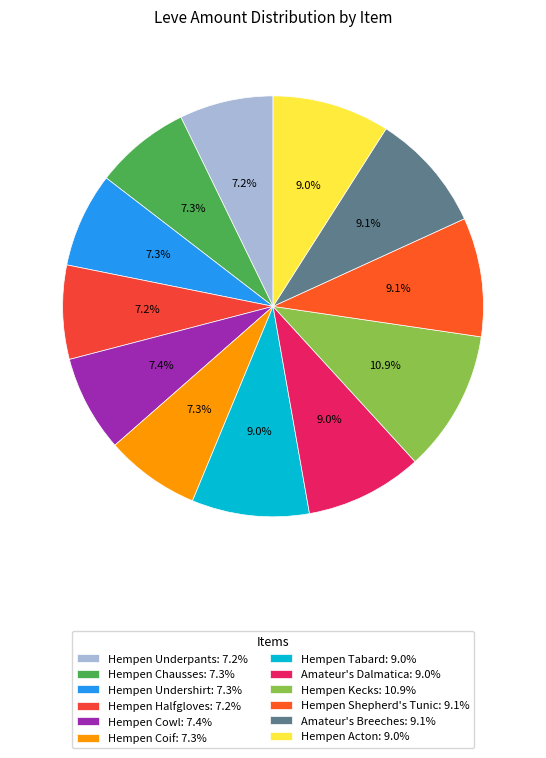

To the nearest percent, what is the average slice percentage?

8%